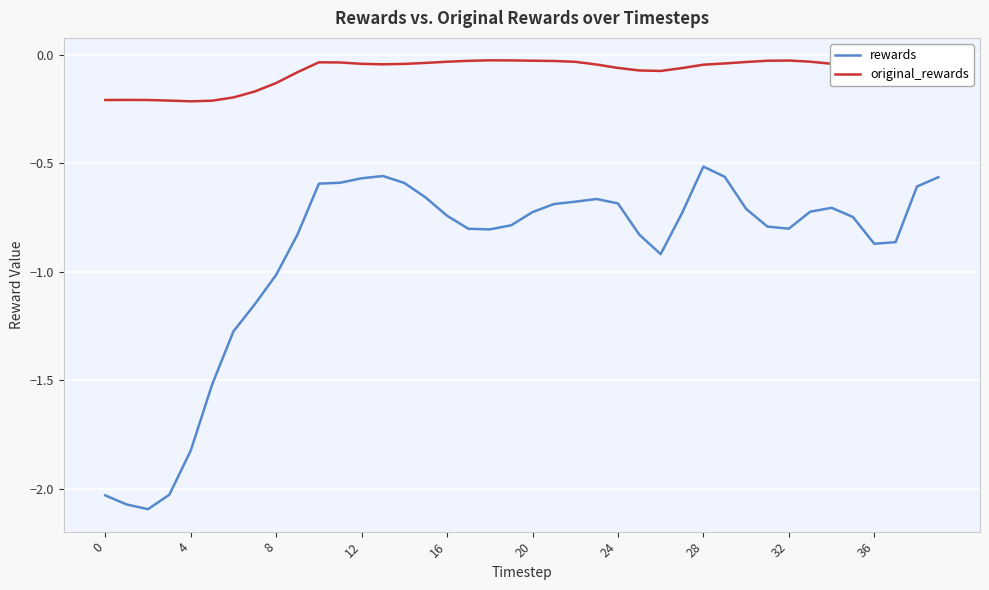

Which series has the largest total across all categories?

original_rewards